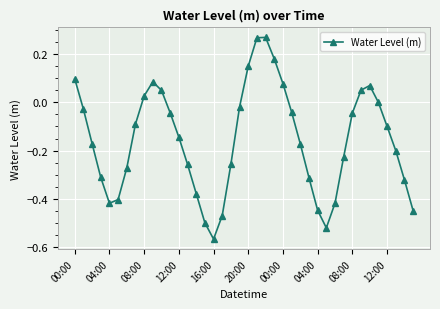

What is the difference between the second highest and minimum values?

0.8